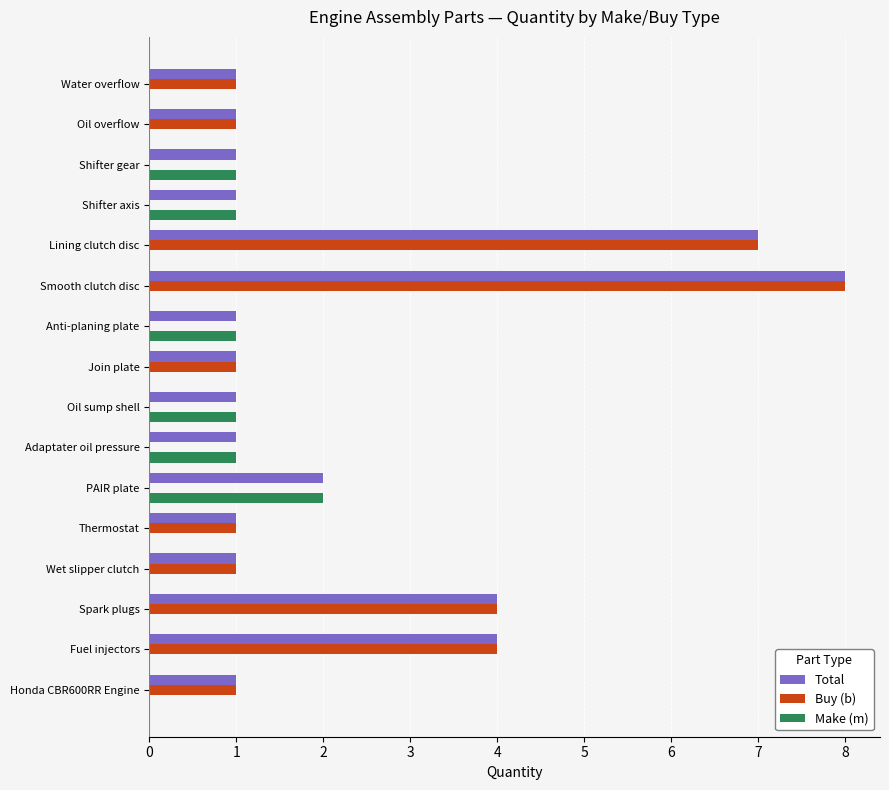

The Buy (b) series shows -3 at Anti-planing plate. True or false?

False